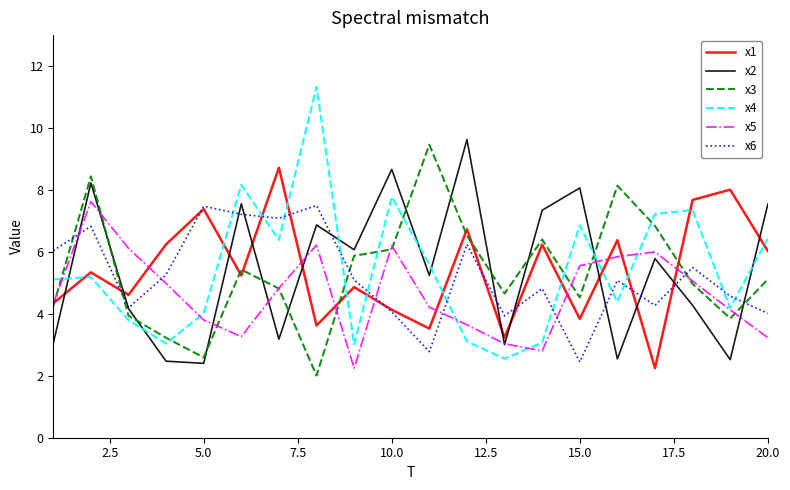

Which series has the largest range (max minus min)?

x4